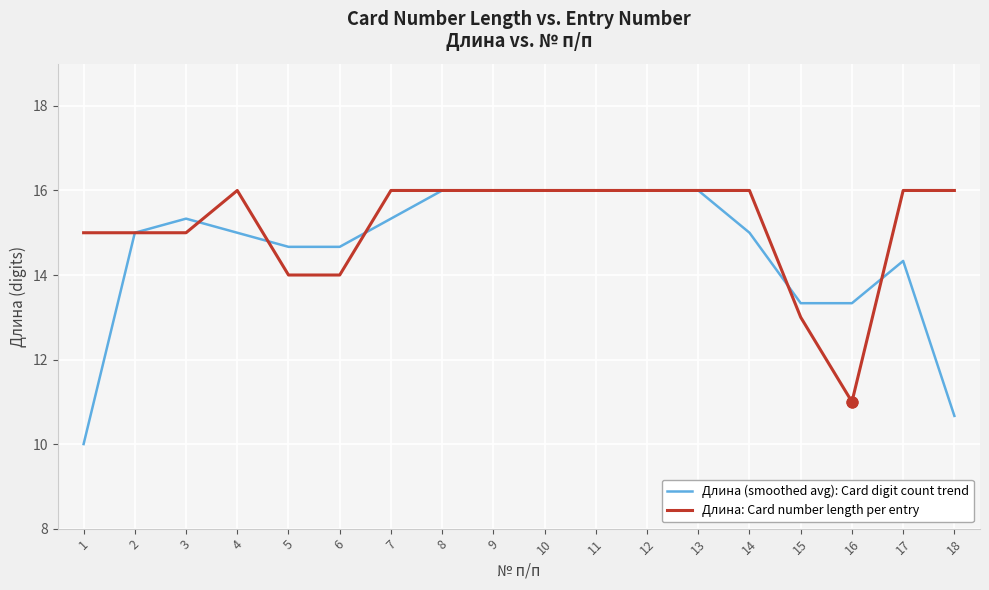

Which series has the largest total across all categories?

Длина: Card number length per entry